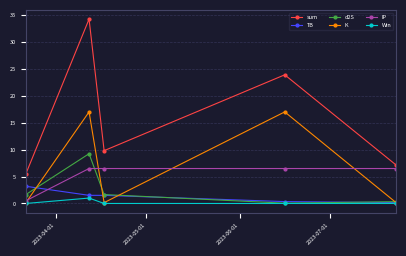

True or false: d2S has more than 1 points higher than both neighbors.

False